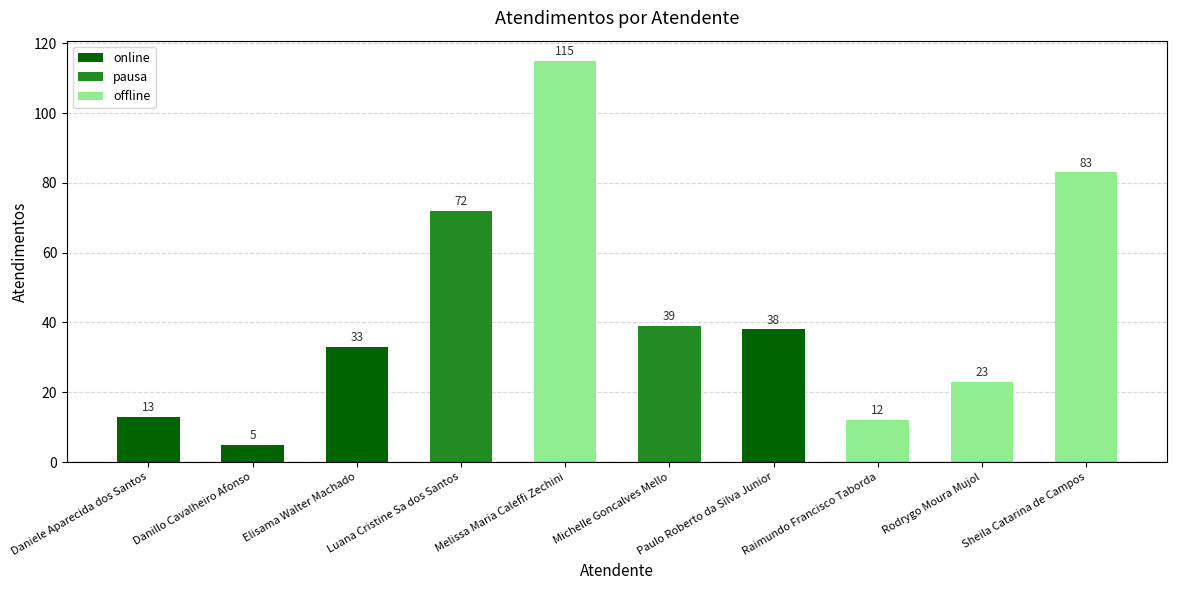

The chart shows a value of 34 at Rodrygo Moura Mujol. True or false?

False